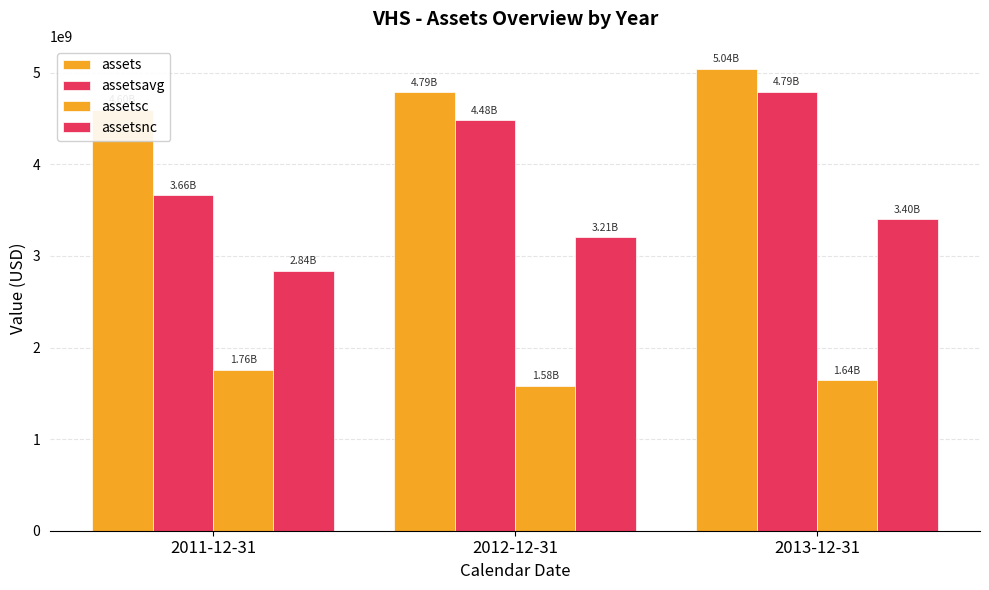

Count the number of data series in this chart.

4